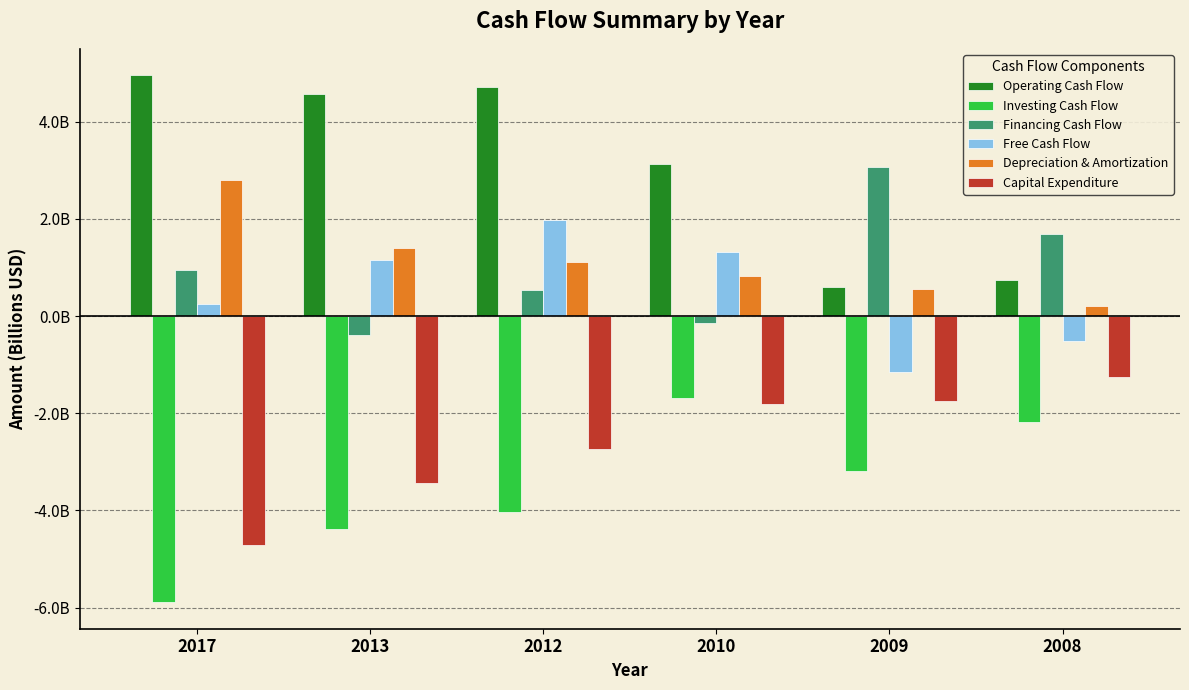

Reading left to right, extract all data points from this chart.

Operating Cash Flow: 2017=5.0	2013=4.6	2012=4.7	2010=3.1	2009=0.6	2008=0.7
Investing Cash Flow: 2017=-5.9	2013=-4.4	2012=-4.0	2010=-1.7	2009=-3.2	2008=-2.2
Financing Cash Flow: 2017=1.0	2013=-0.4	2012=0.5	2010=-0.1	2009=3.1	2008=1.7
Free Cash Flow: 2017=0.2	2013=1.1	2012=2.0	2010=1.3	2009=-1.1	2008=-0.5
Depreciation & Amortization: 2017=2.8	2013=1.4	2012=1.1	2010=0.8	2009=0.6	2008=0.2
Capital Expenditure: 2017=-4.7	2013=-3.4	2012=-2.7	2010=-1.8	2009=-1.8	2008=-1.3